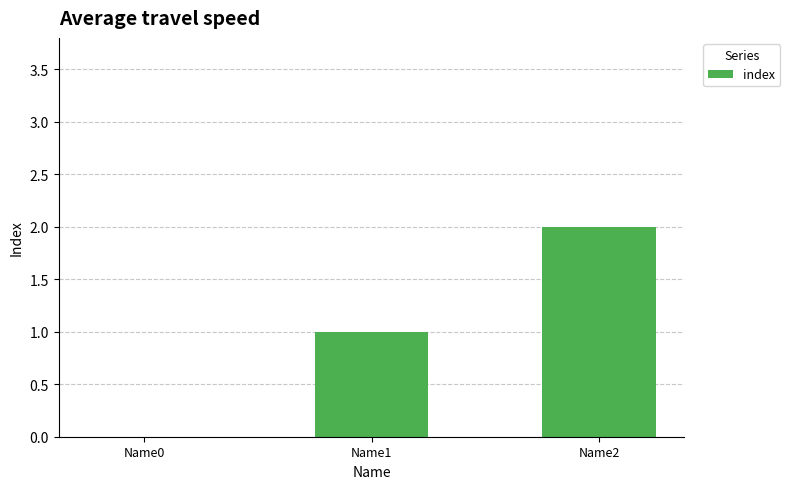

The chart shows a value of 2 at Name2. True or false?

True